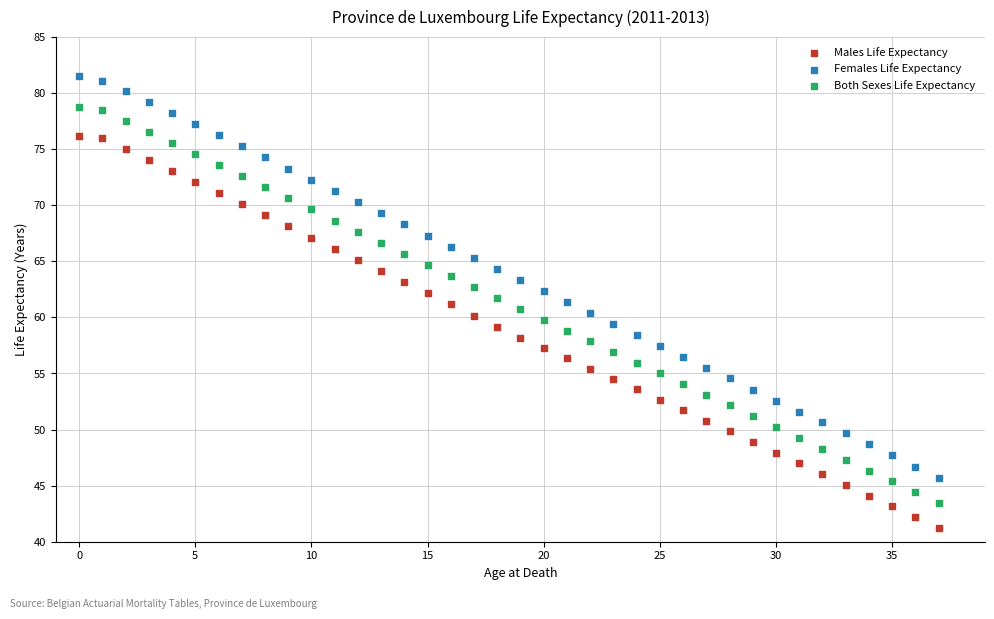

Which series contains the lowest Y value?

Males Life Expectancy